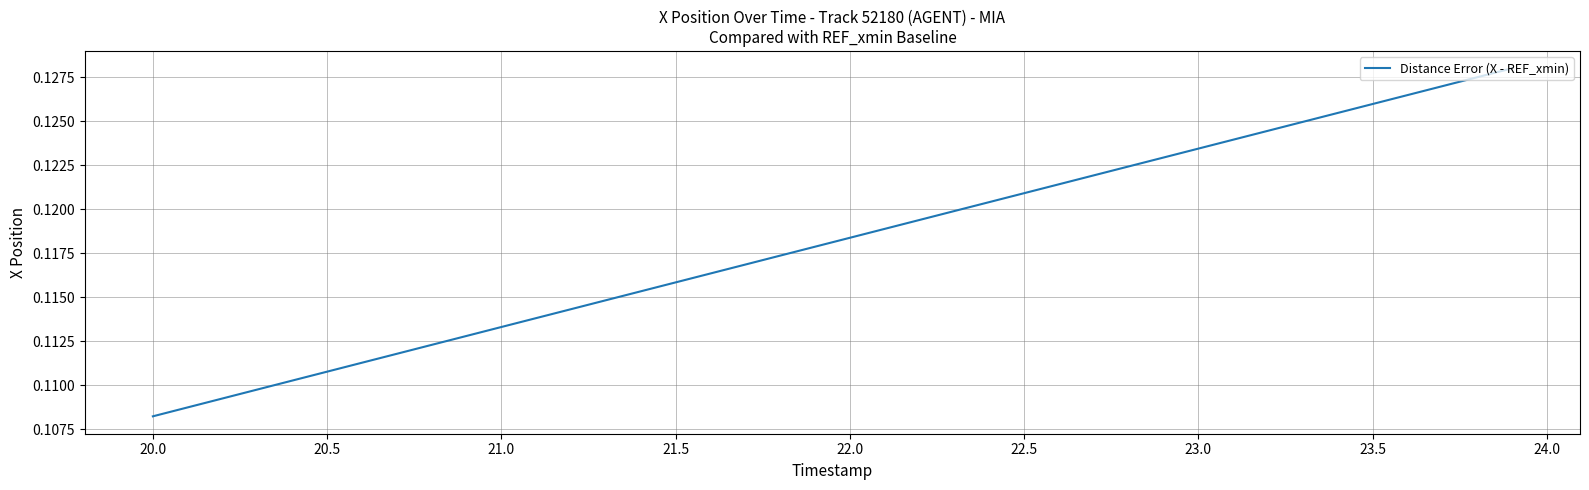

How many lines are shown in the chart?

1